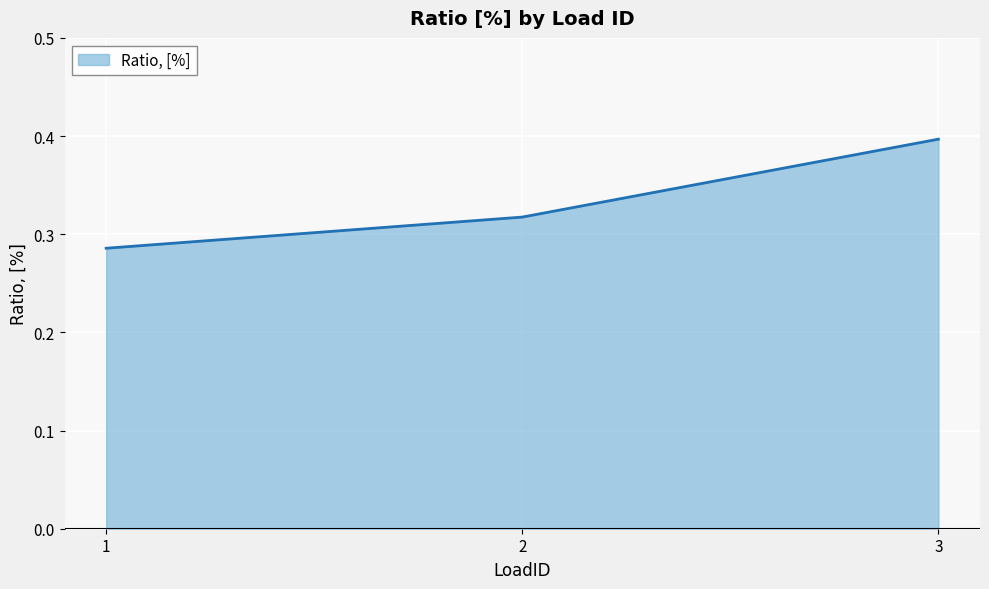

Which category has the highest value across all series?

3